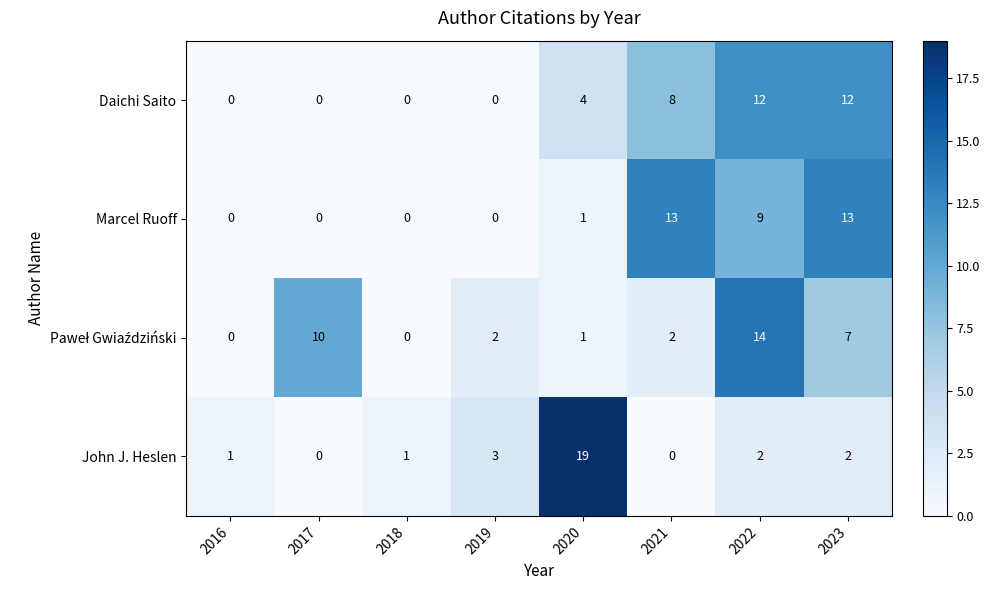

What is the spread (max minus min) of values at 2022?

12